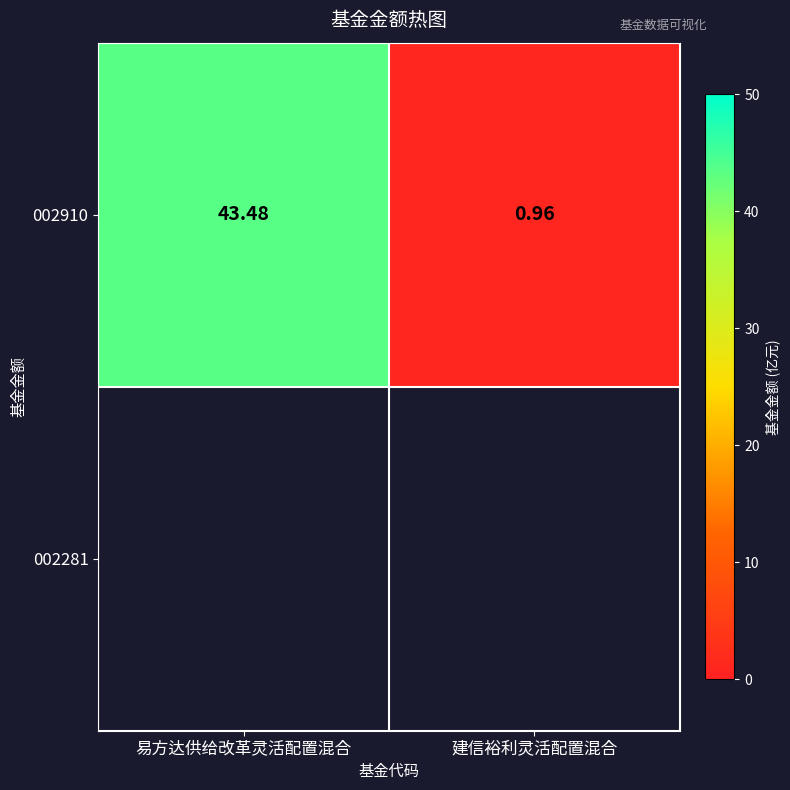

What is the change in value from 易方达供给改革灵活配置混合 to 建信裕利灵活配置混合?

-42.5